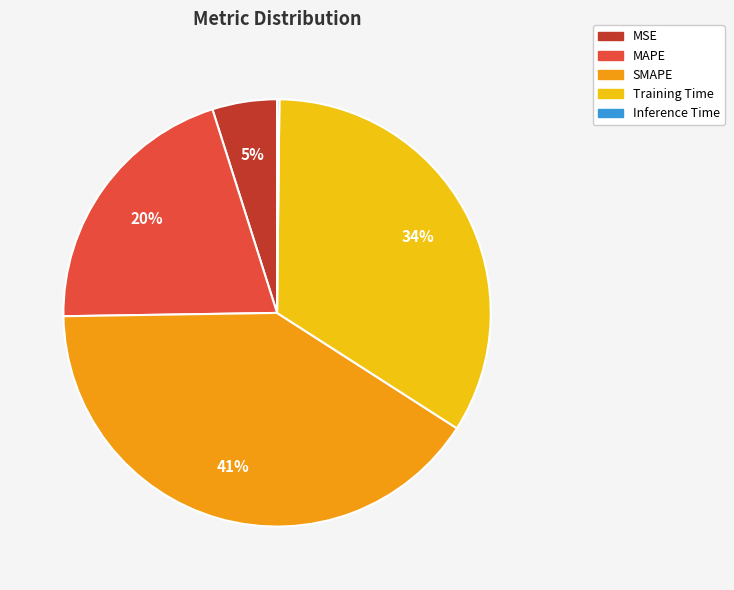

Does any single category account for the majority?

No